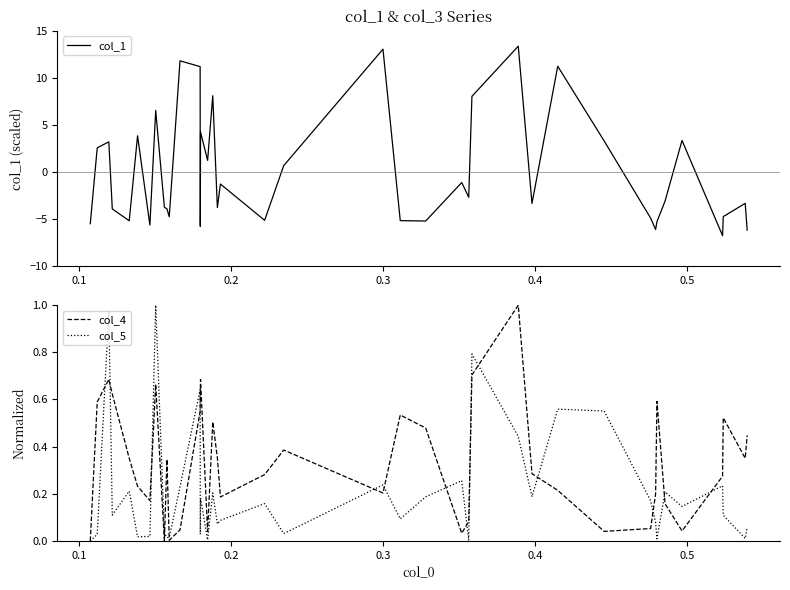

Does the chart display data point markers on the line(s)?

No